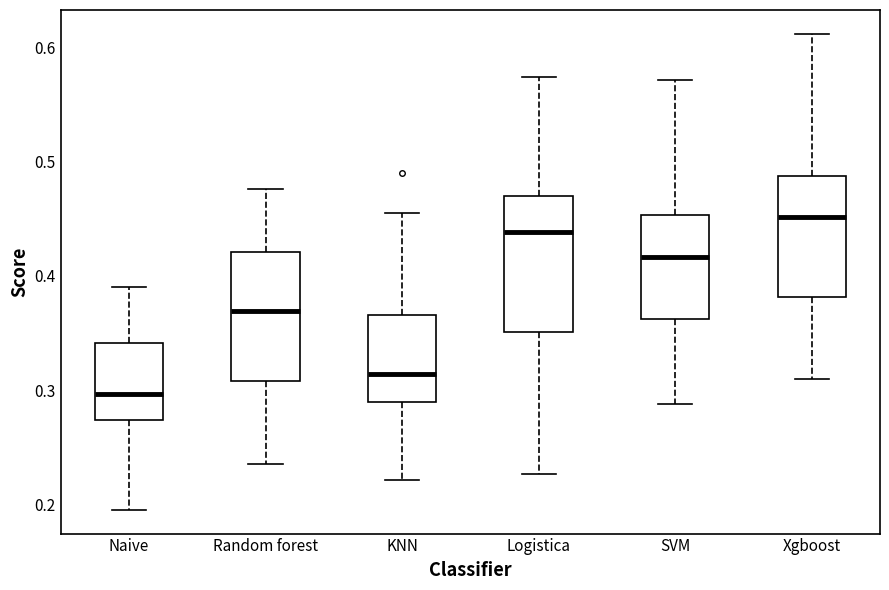

Which box has the highest median line?

Xgboost